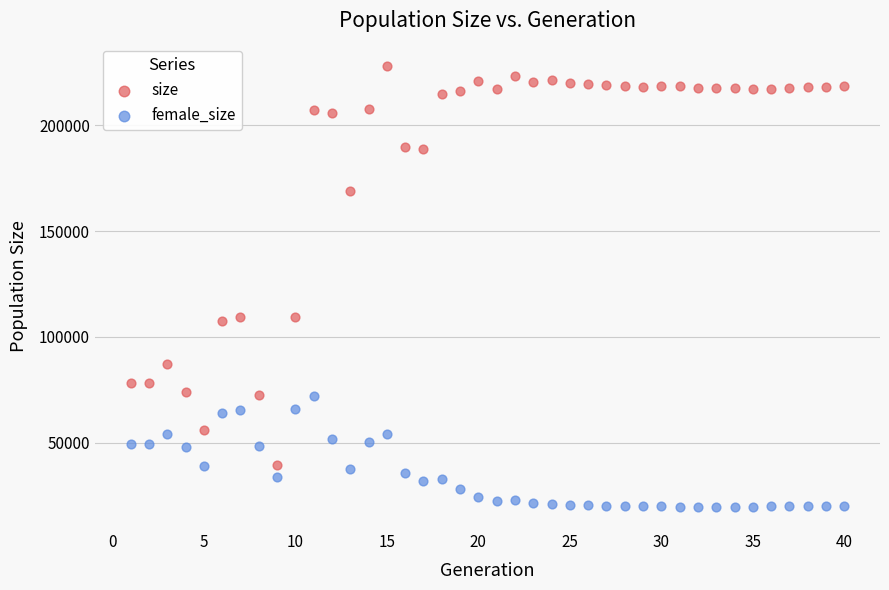

Which series has the widest spread of Y values?

size